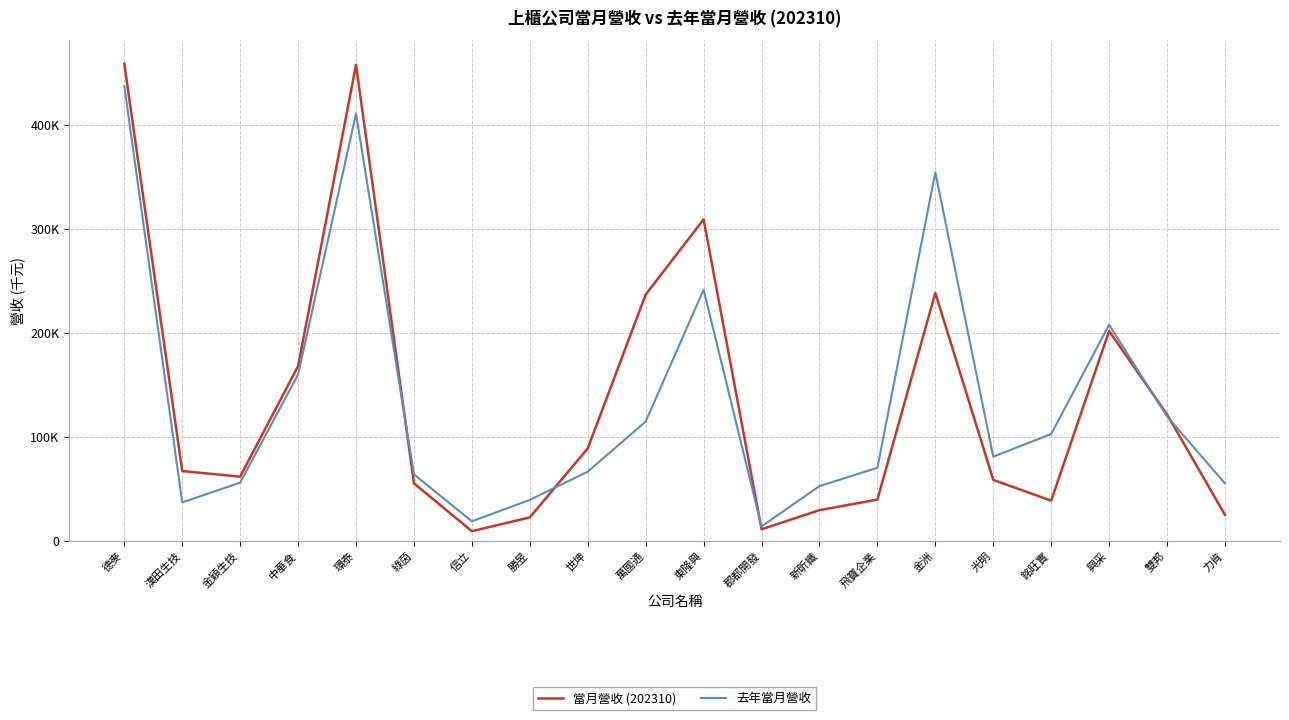

What are all the series names shown in the legend?

當月營收 (202310), 去年當月營收